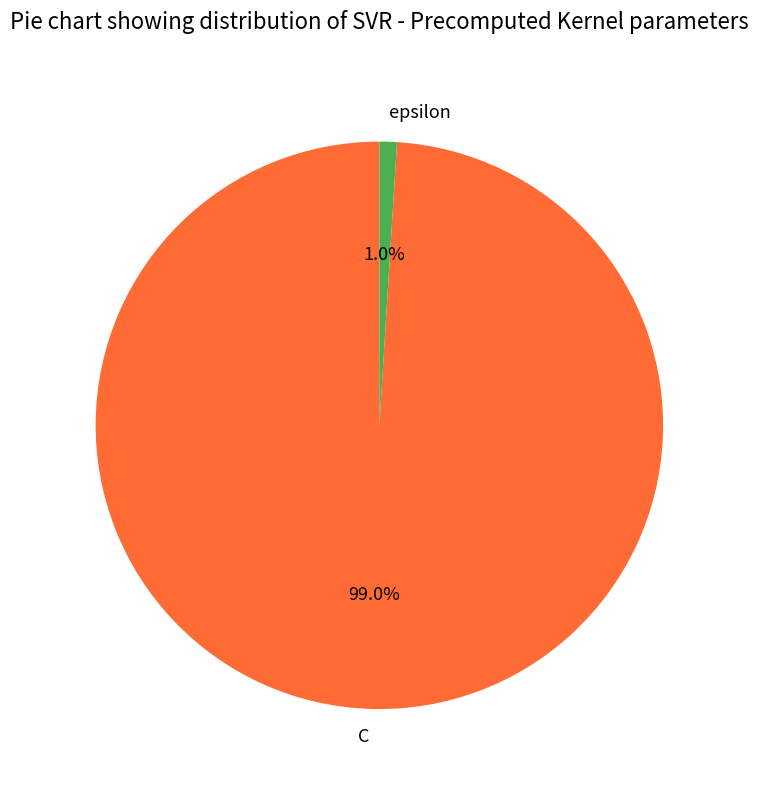

How much of the chart is everything except epsilon?

99.0%